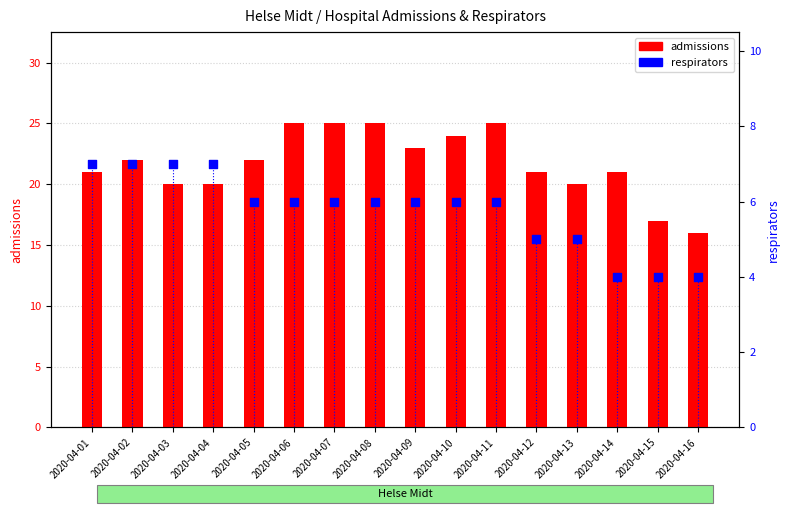

Is the value of respirators at 2020-04-05 greater than the value of admissions at 2020-04-16?

No